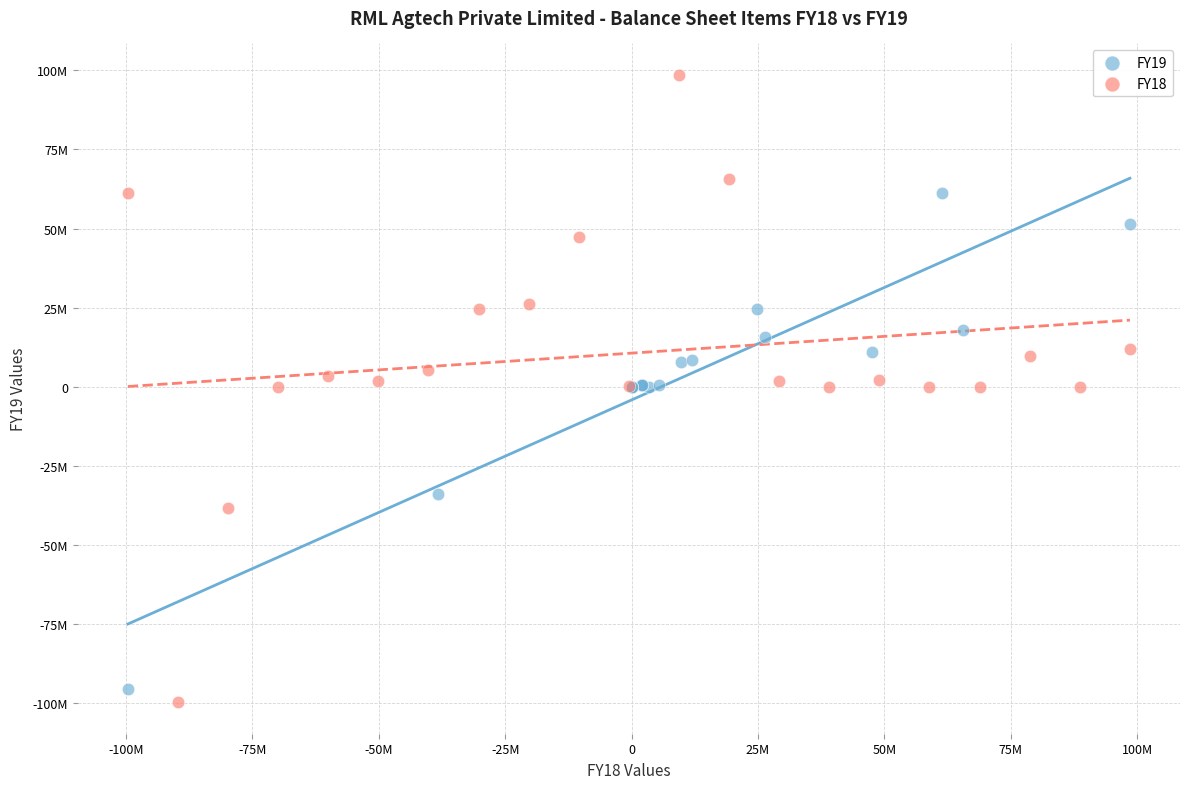

Which series has the widest spread of Y values?

FY18